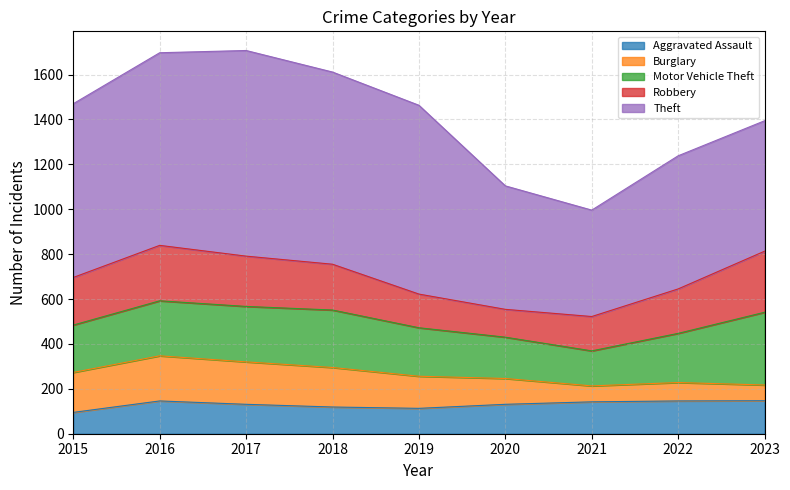

At which category does Burglary reach its first local peak?

2016